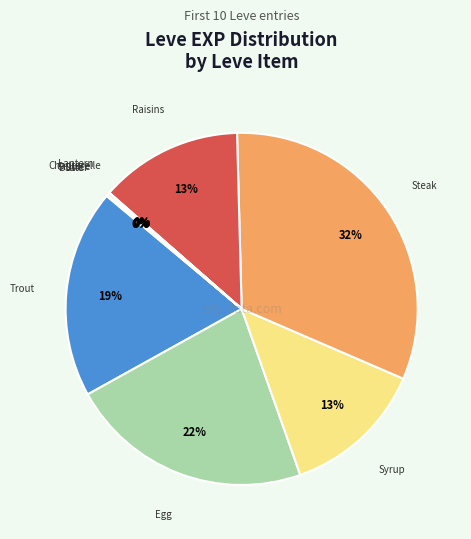

Is there a majority slice in this chart?

No